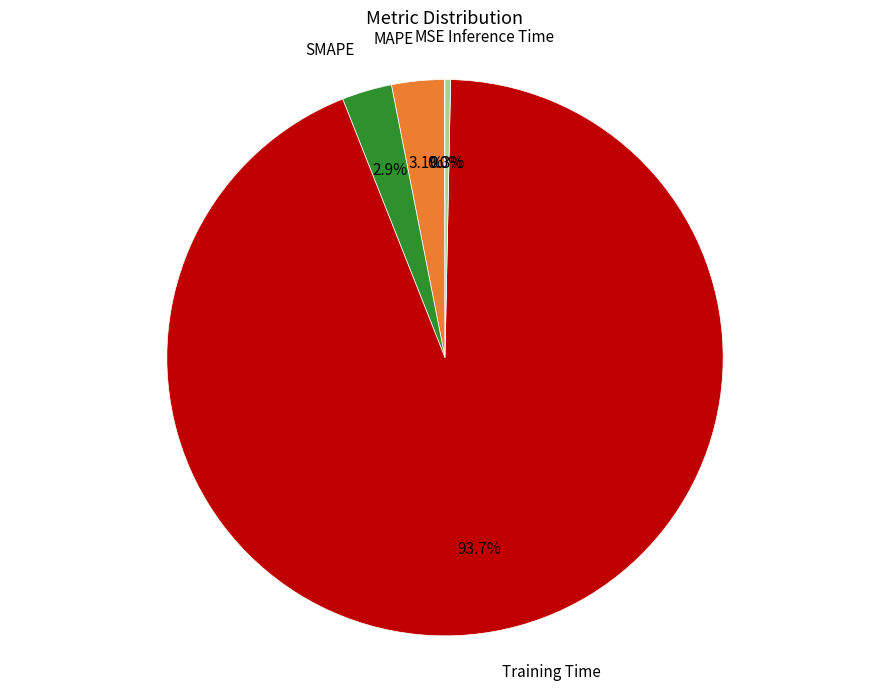

Which has a higher value, Inference Time or Training Time?

Training Time